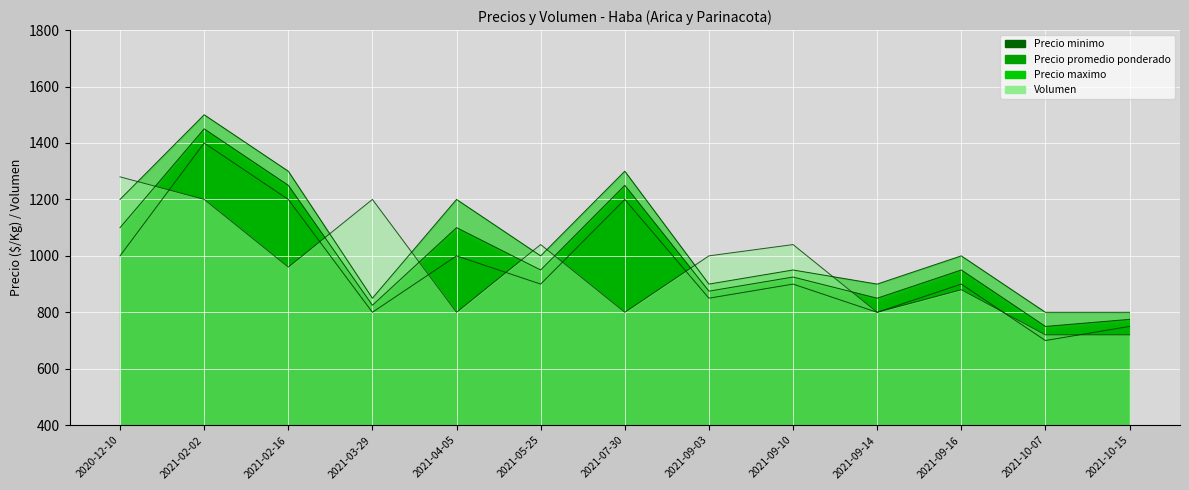

Rank the categories by Precio minimo value from lowest to highest.

2021-10-07, 2021-10-15, 2021-03-29, 2021-09-14, 2021-09-03, 2021-05-25, 2021-09-10, 2021-09-16, 2020-12-10, 2021-04-05, 2021-02-16, 2021-07-30, 2021-02-02